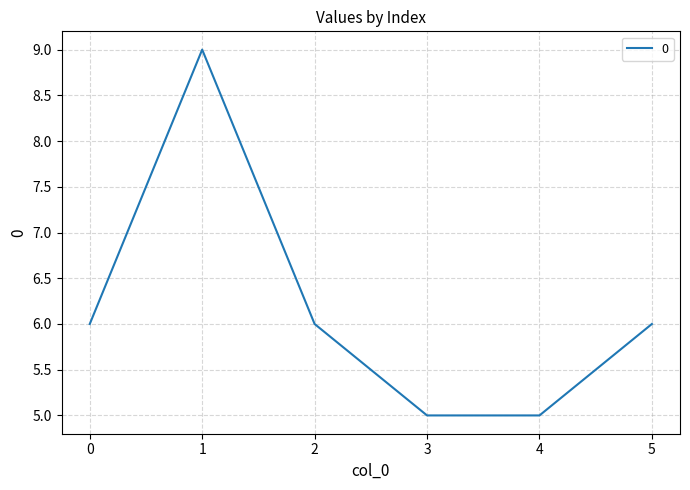

Approximately how many times larger is the value at 5 compared to 1?

0.7